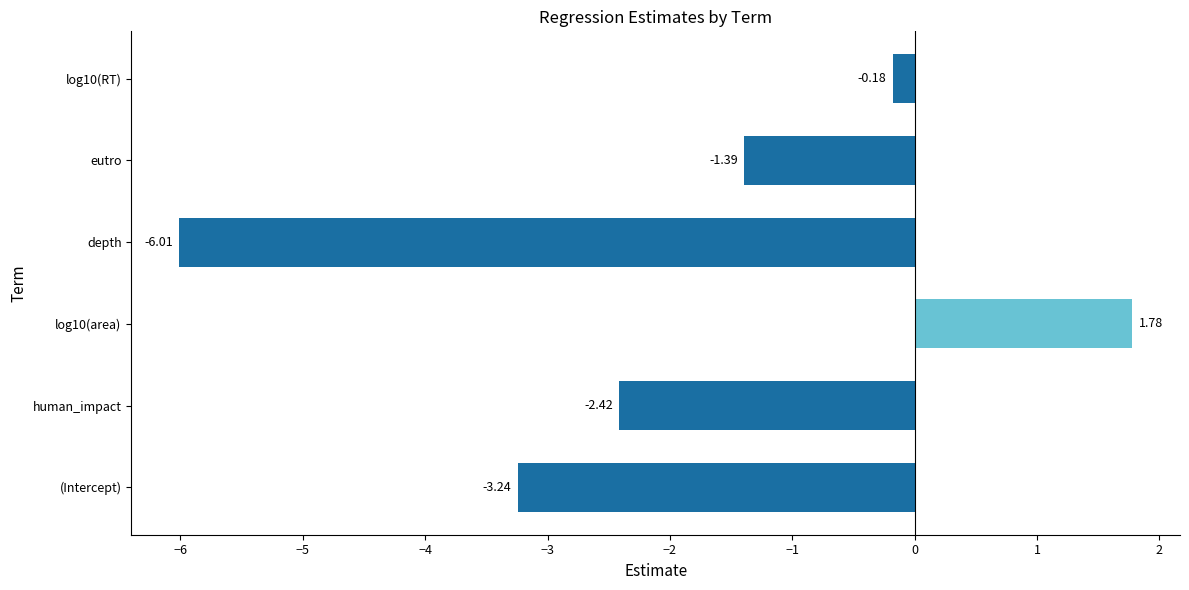

At which label is the value closest to -2?

human_impact